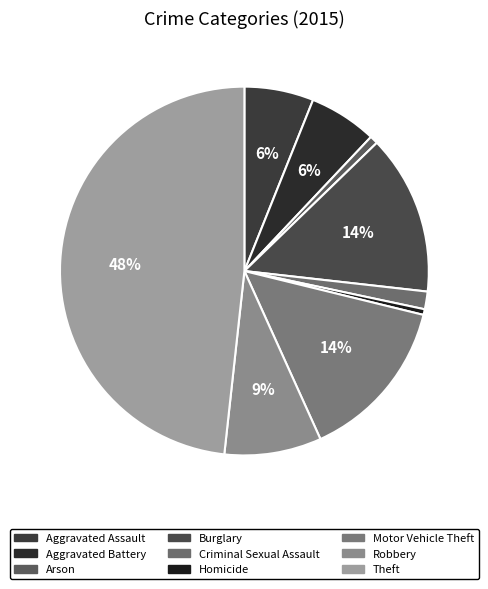

The Homicide slice represents 7% of the pie. True or false?

False